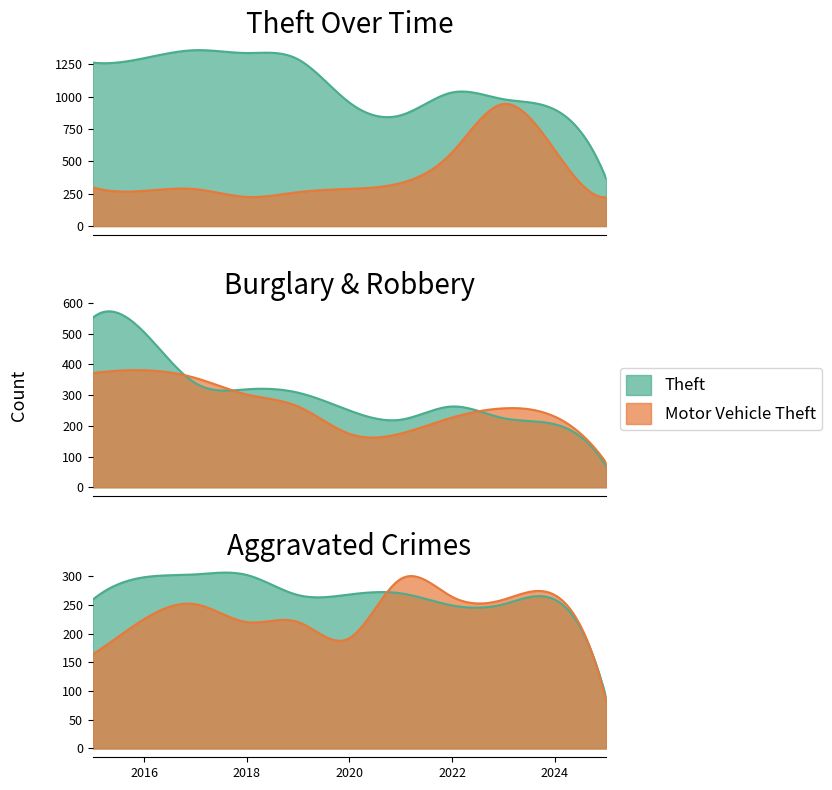

What is the difference between the Robbery values at 2016 and 2020?

207